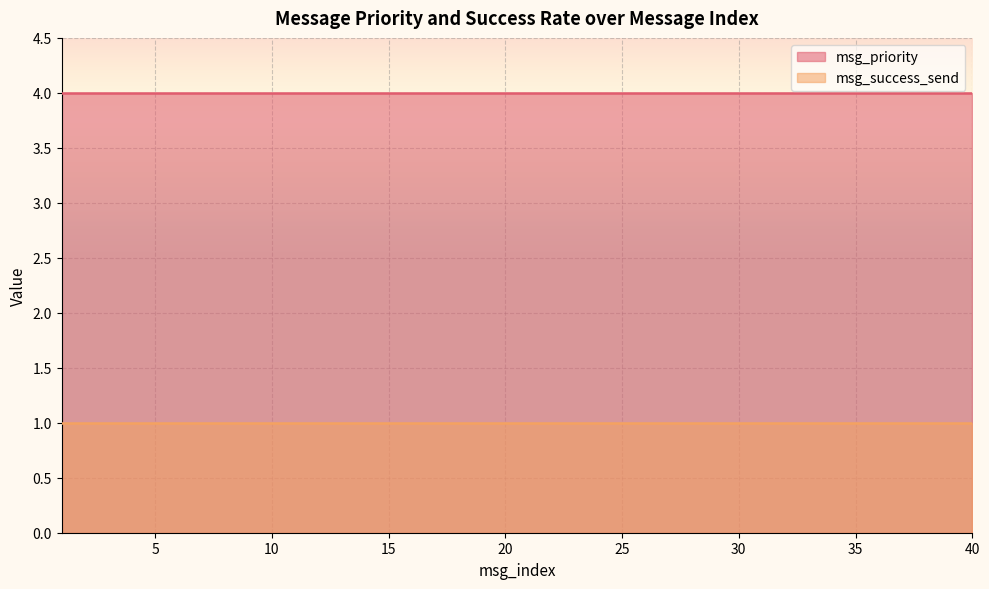

At which category is the sum across all series the highest?

1